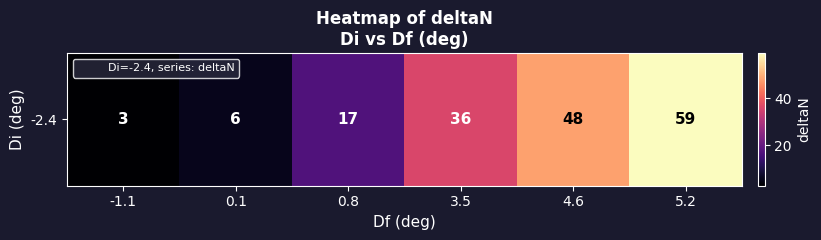

What is the approximate value at 3.5, to the nearest 10?

40